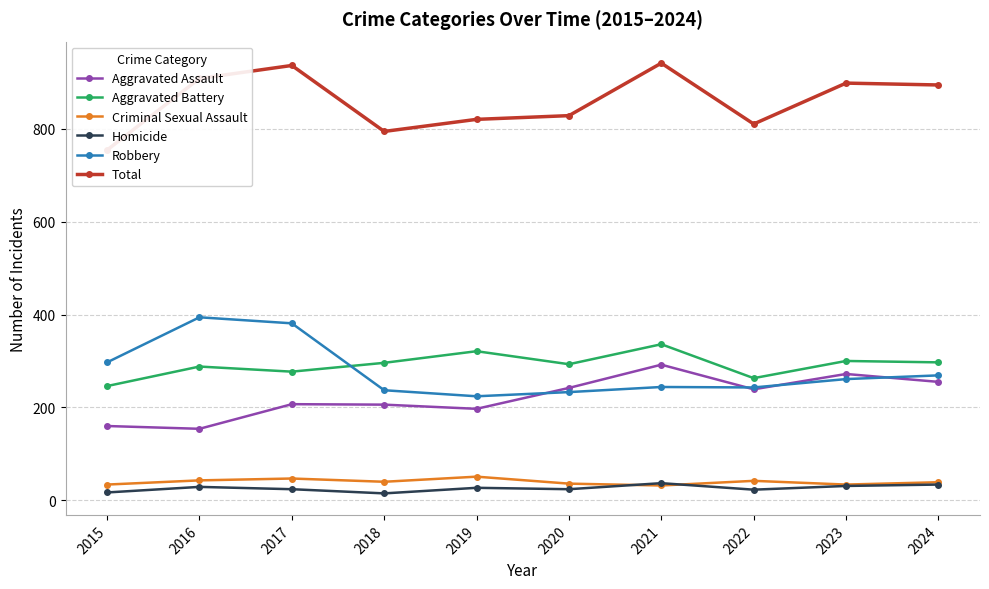

True or false: Aggravated Assault and Total cross at least once.

False